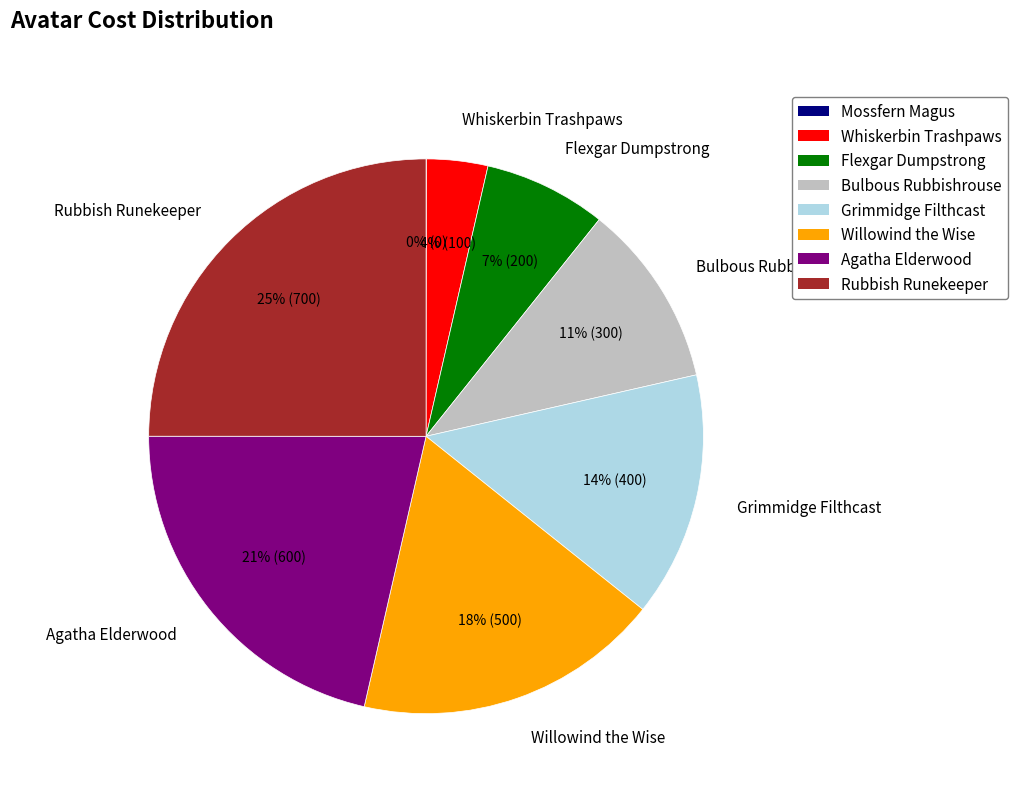

Does Whiskerbin Trashpaws represent more than half of the total?

No